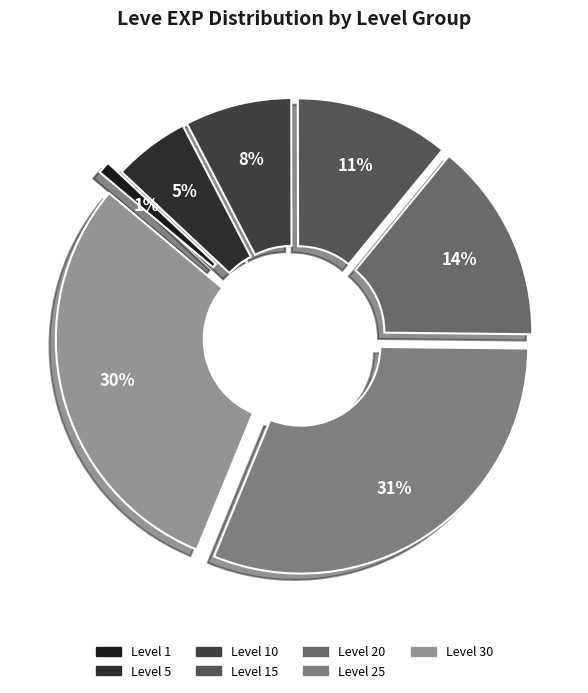

Count the number of slices in the pie.

7